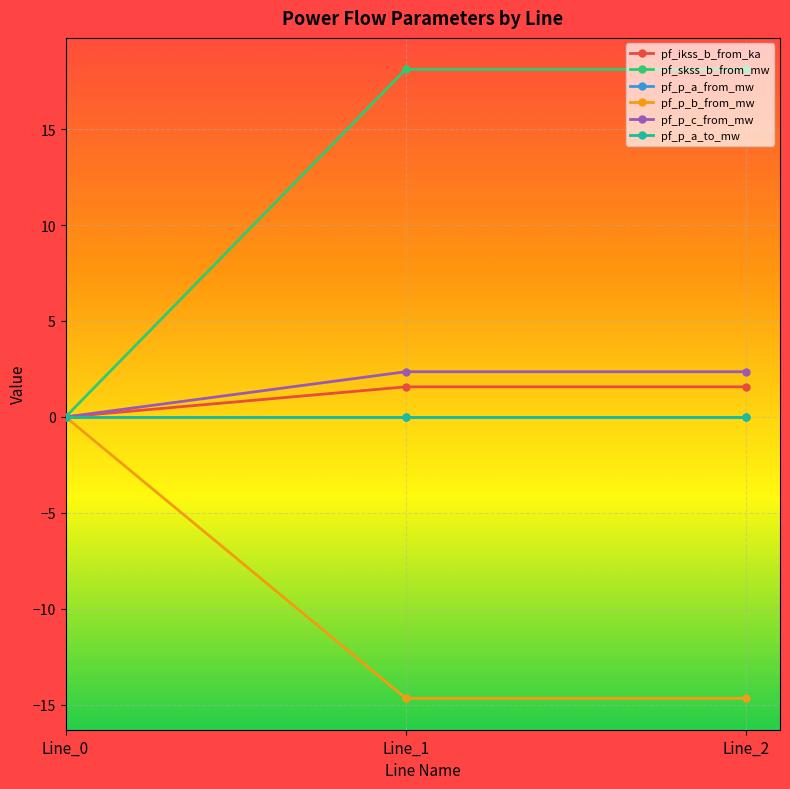

Is this an area chart (filled region under the line)?

No